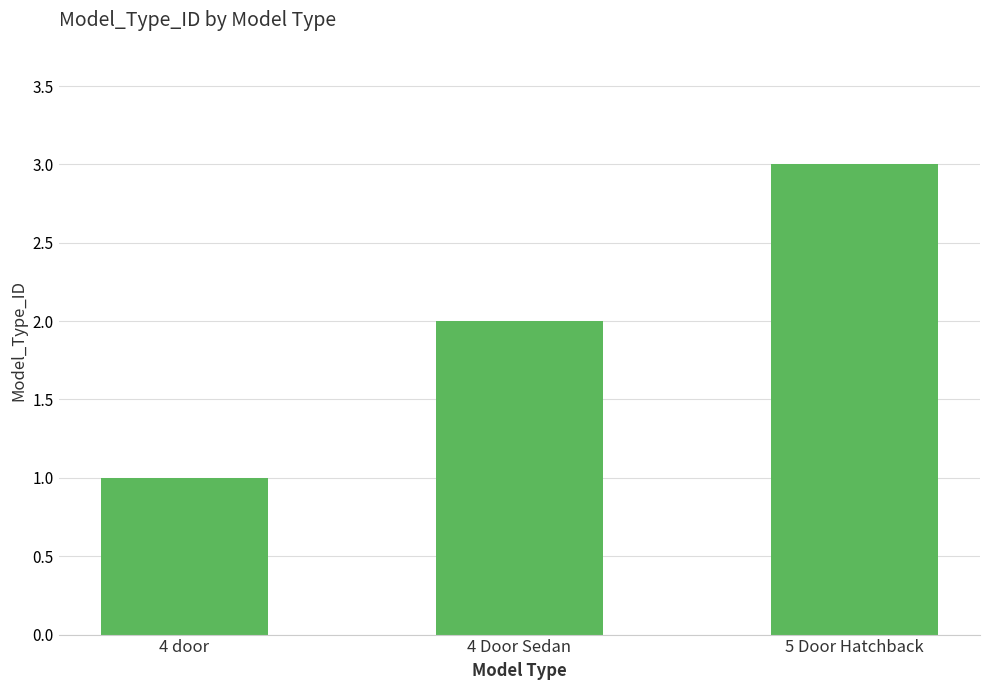

How many data points are less than 2?

1